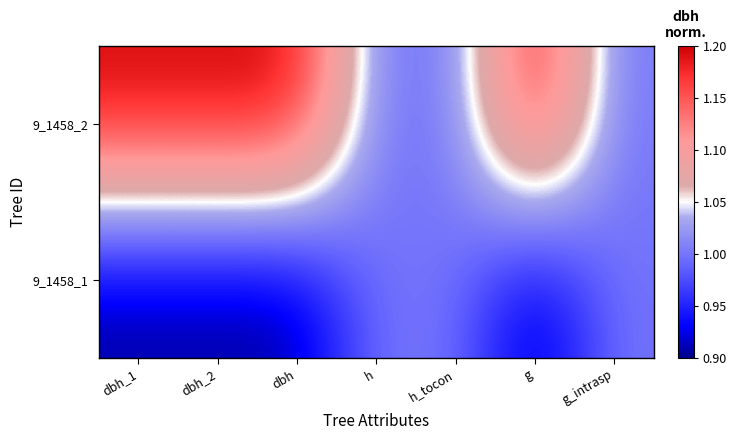

List the series in order of their overall mean, lowest first.

9_1458_1, 9_1458_2